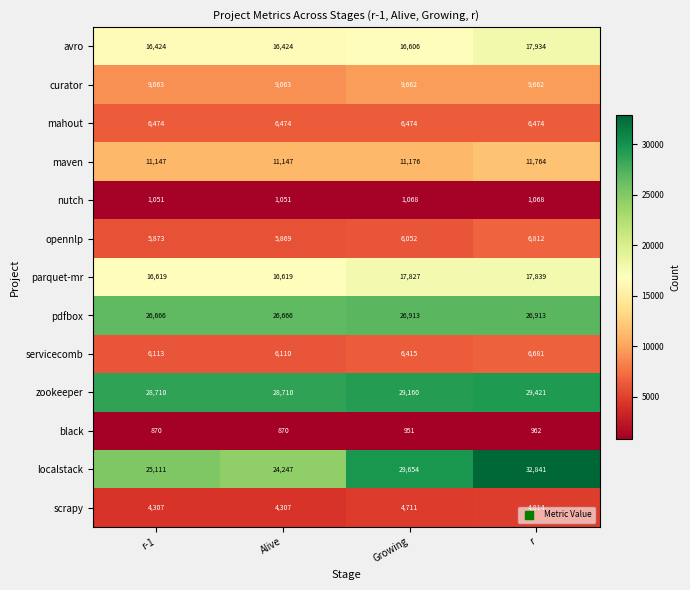

What is the difference between the maximum and minimum values in the black series?

92